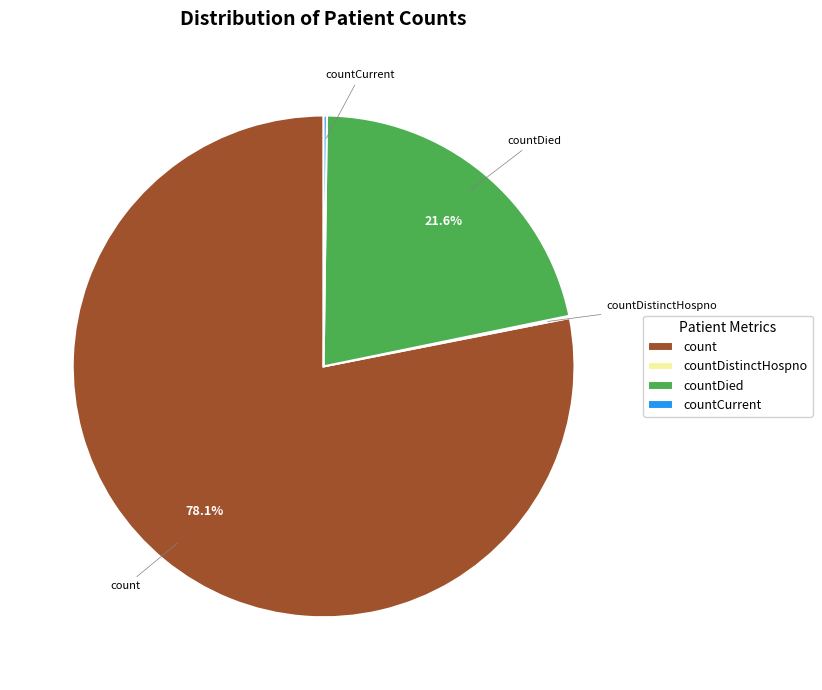

Which slice represents more than half of the pie?

count